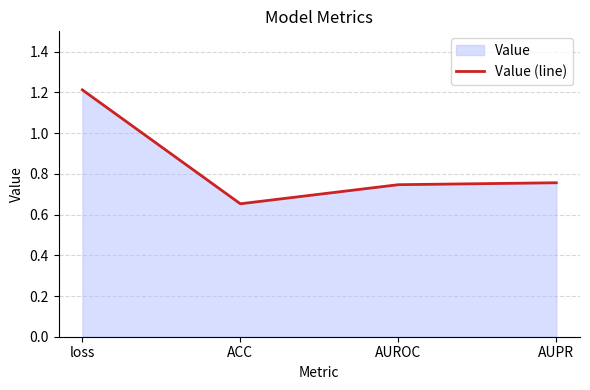

Reading left to right, extract all data points from this chart.

1.2	0.7	0.7	0.8